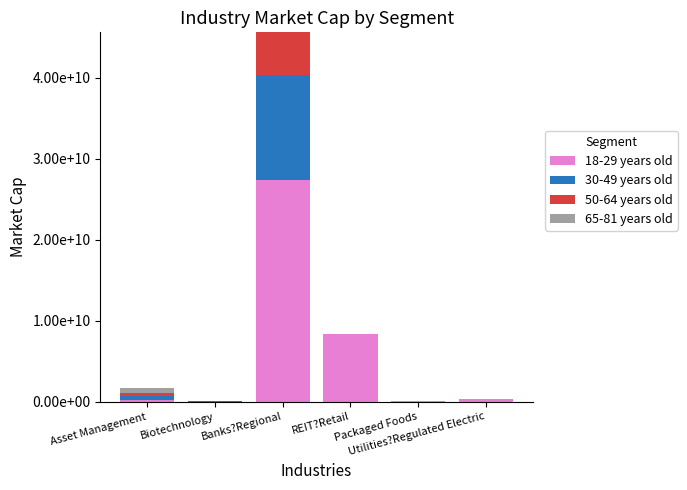

What are all the series names shown in the legend?

18-29 years old, 30-49 years old, 50-64 years old, 65-81 years old